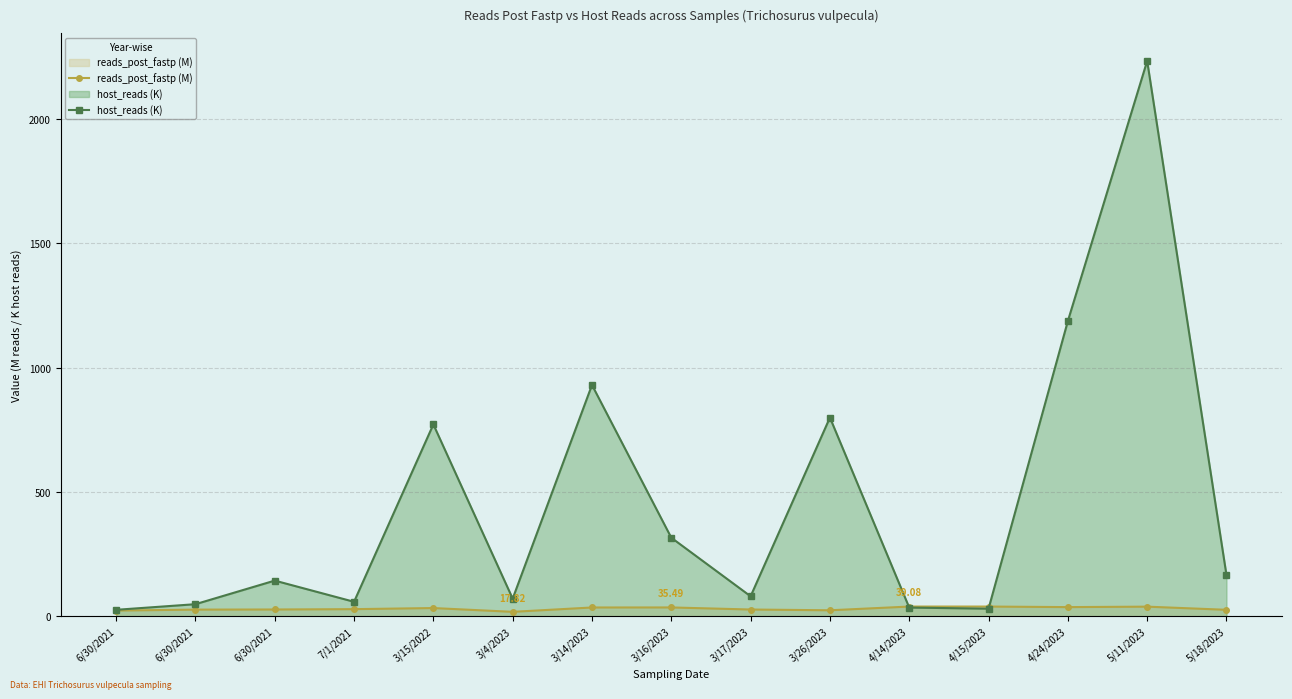

What are all the series names shown in the legend?

reads_post_fastp (M), host_reads (K)